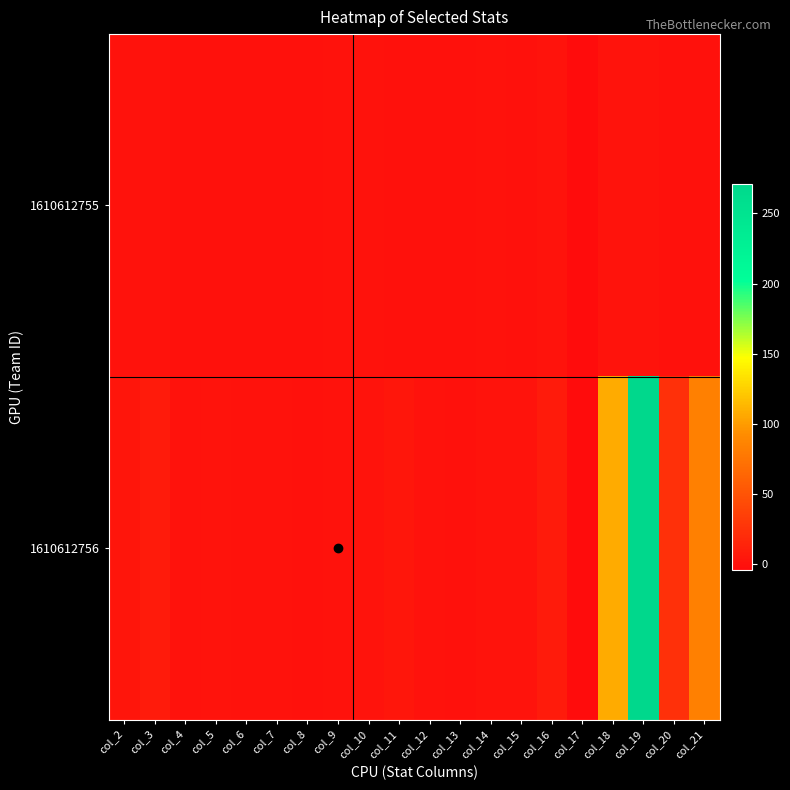

What is the difference between the highest and lowest values at col_8?

0.4